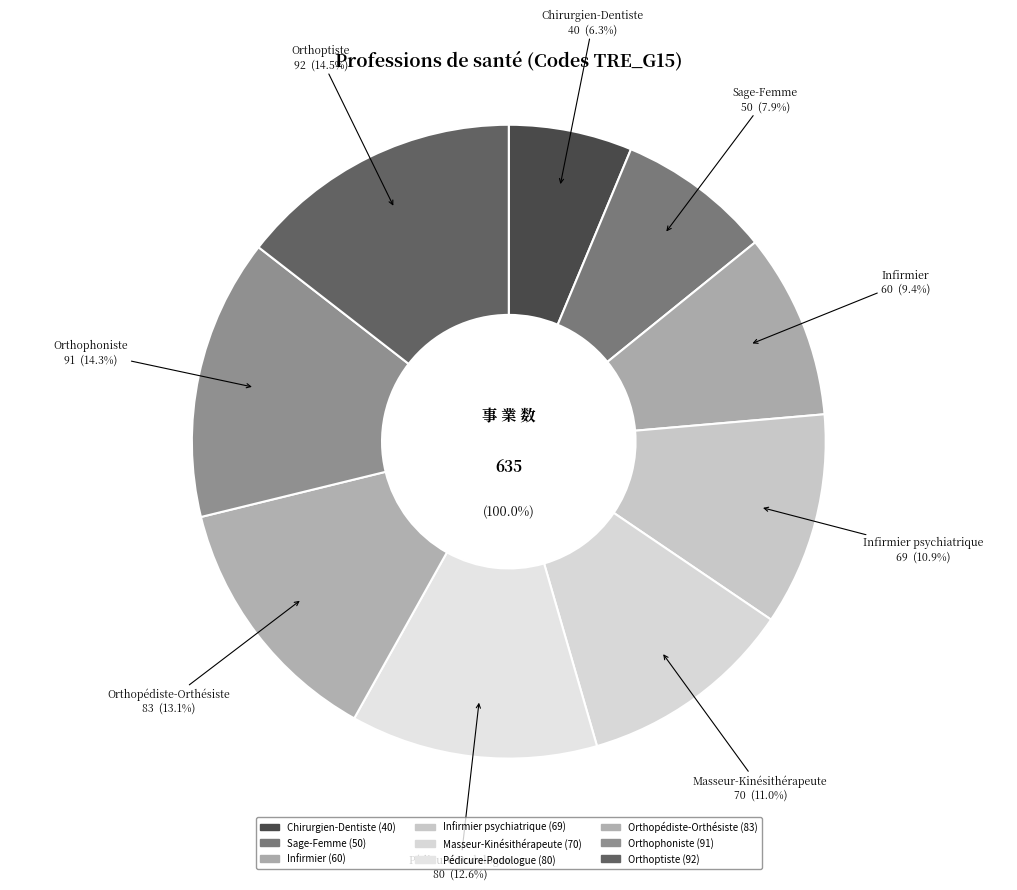

How many slices are in this pie chart?

9